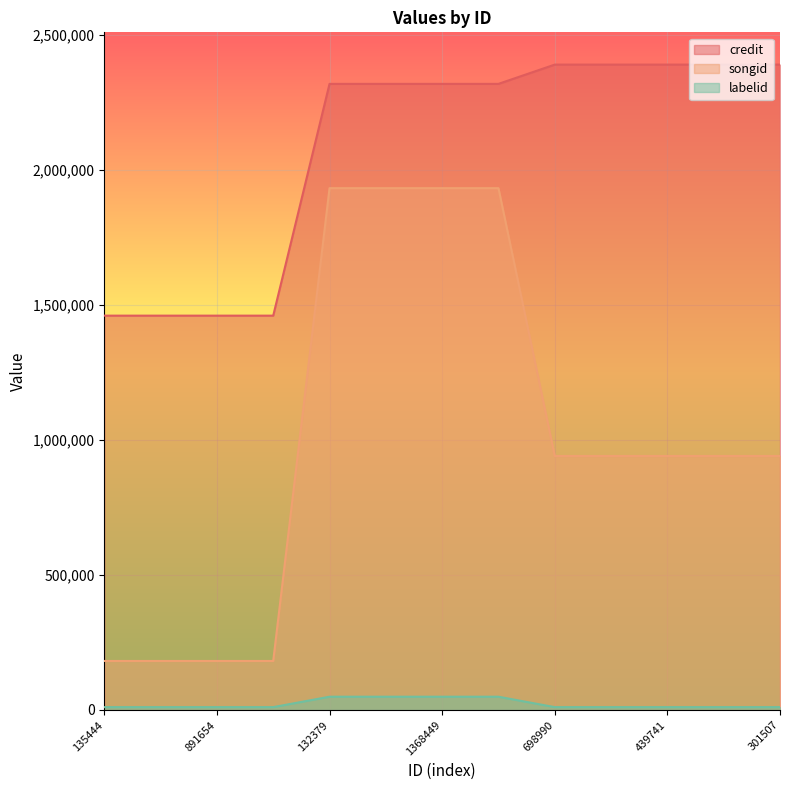

Is the value of songid at 301507 greater than the value of labelid at 439741?

Yes